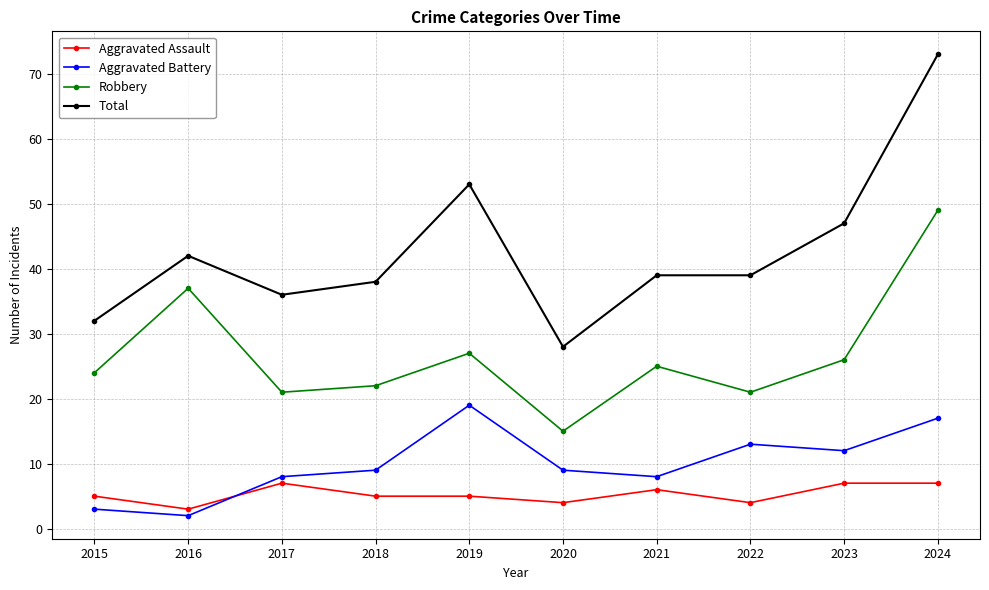

Where is the first local minimum for Robbery?

2017